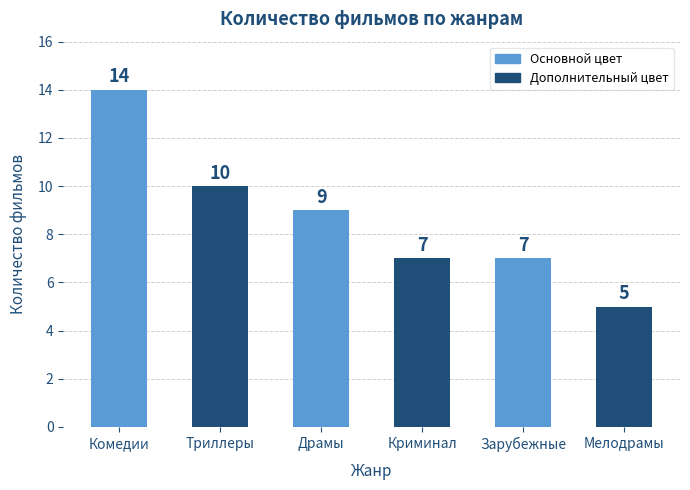

What is the difference between the second highest and second lowest values?

3